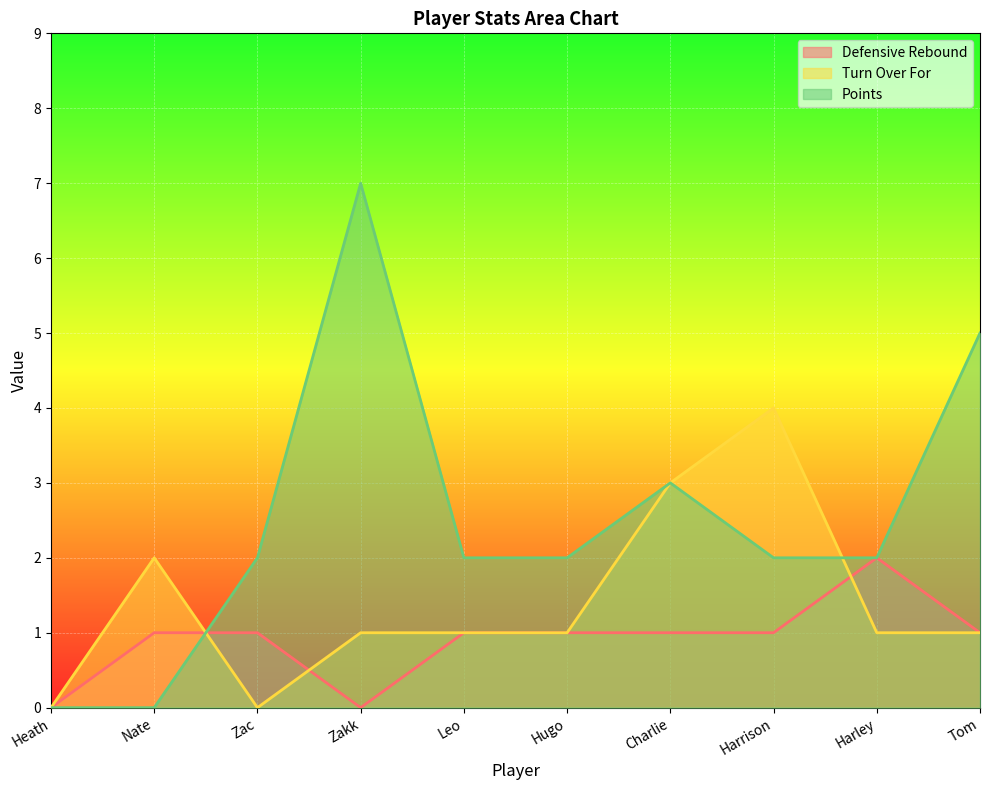

Which series changed the most between Hugo and Harrison?

Turn Over For